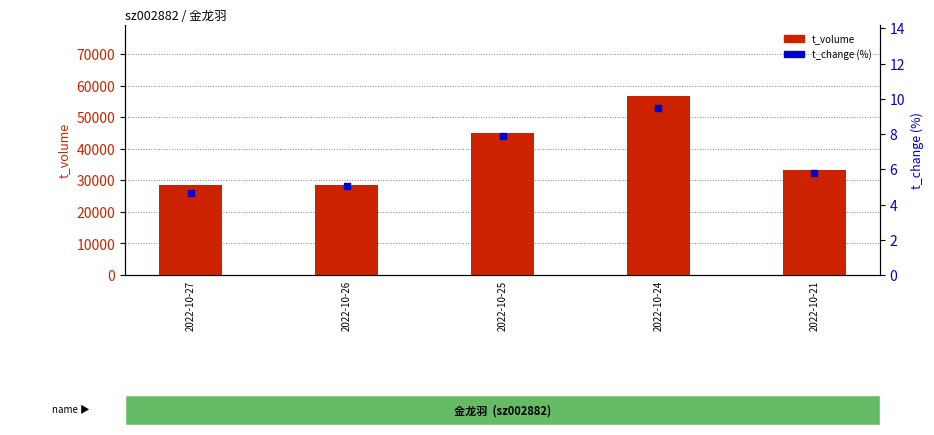

Which series reaches the minimum Y coordinate?

t_change